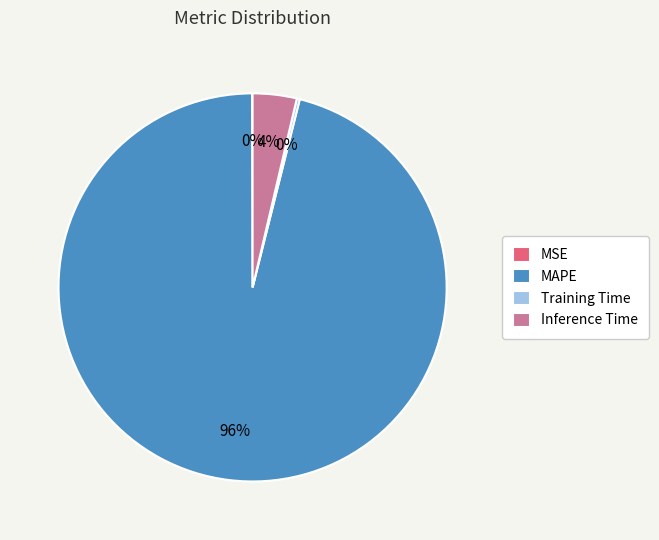

Is it true that MAPE is 83% of the pie?

False